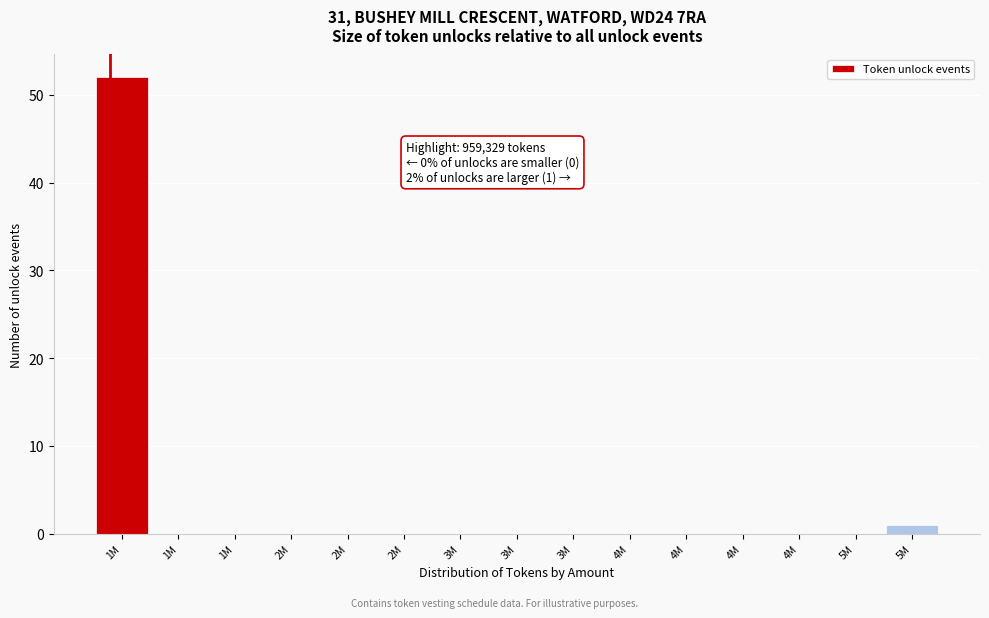

How many distinct data groups are displayed?

1